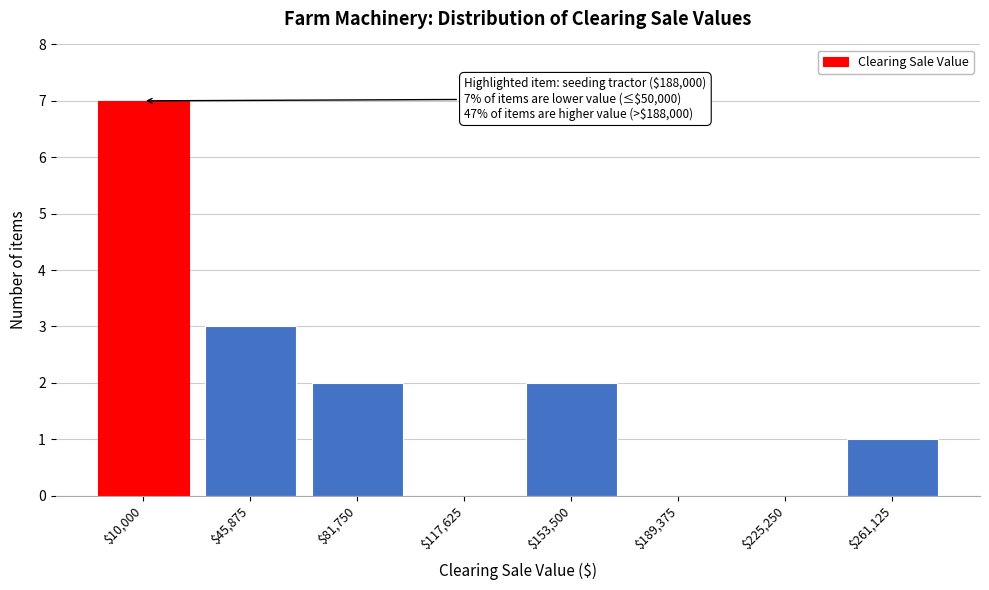

At which category does the chart reach its peak across all series?

$10,000